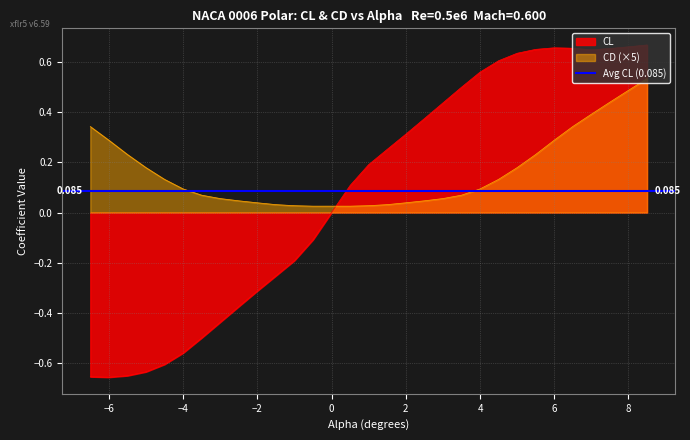

Rank the categories by CL value from lowest to highest.

-6.0, -6.5, -5.5, -5.0, -4.5, -4.0, -3.5, -3.0, -2.5, -2.0, -1.5, -1.0, -0.5, 0.0, 0.5, 1.0, 1.5, 2.0, 2.5, 3.0, 3.5, 4.0, 4.5, 5.0, 7.0, 5.5, 7.5, 6.5, 6.0, 8.0, 8.5